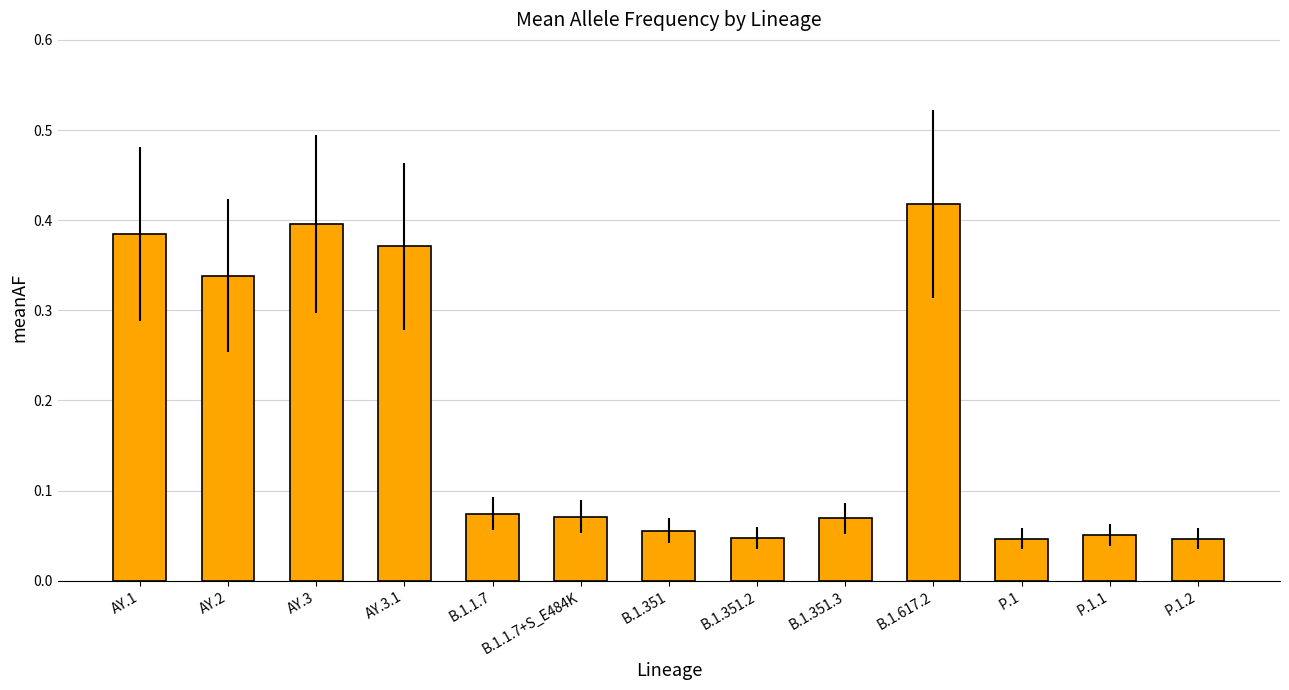

What is the sum of the values at B.1.617.2 and P.1.1?

0.5